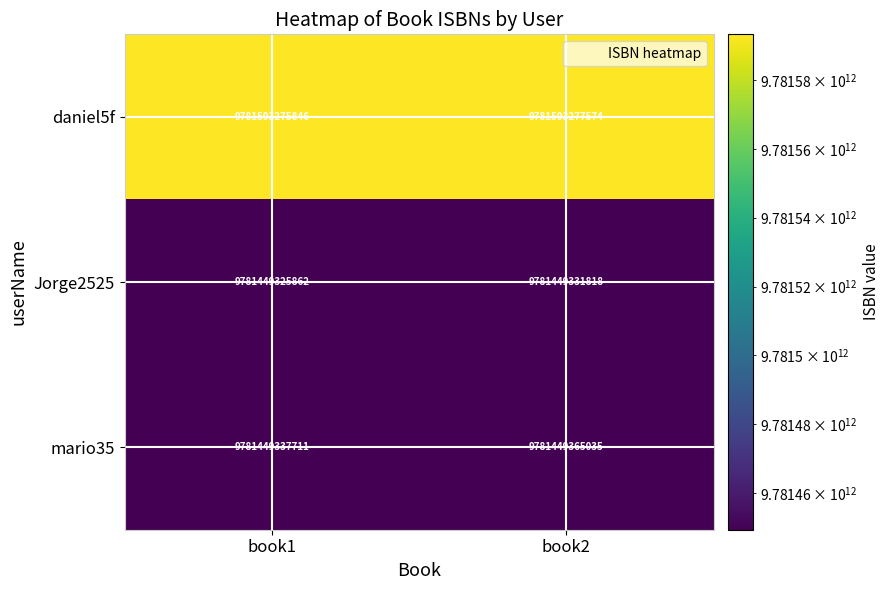

Reading right to left, what are all the values shown in this chart?

daniel5f: 9781593277574	9781593275846
Jorge2525: 9781449331818	9781449325862
mario35: 9781449365035	9781449337711